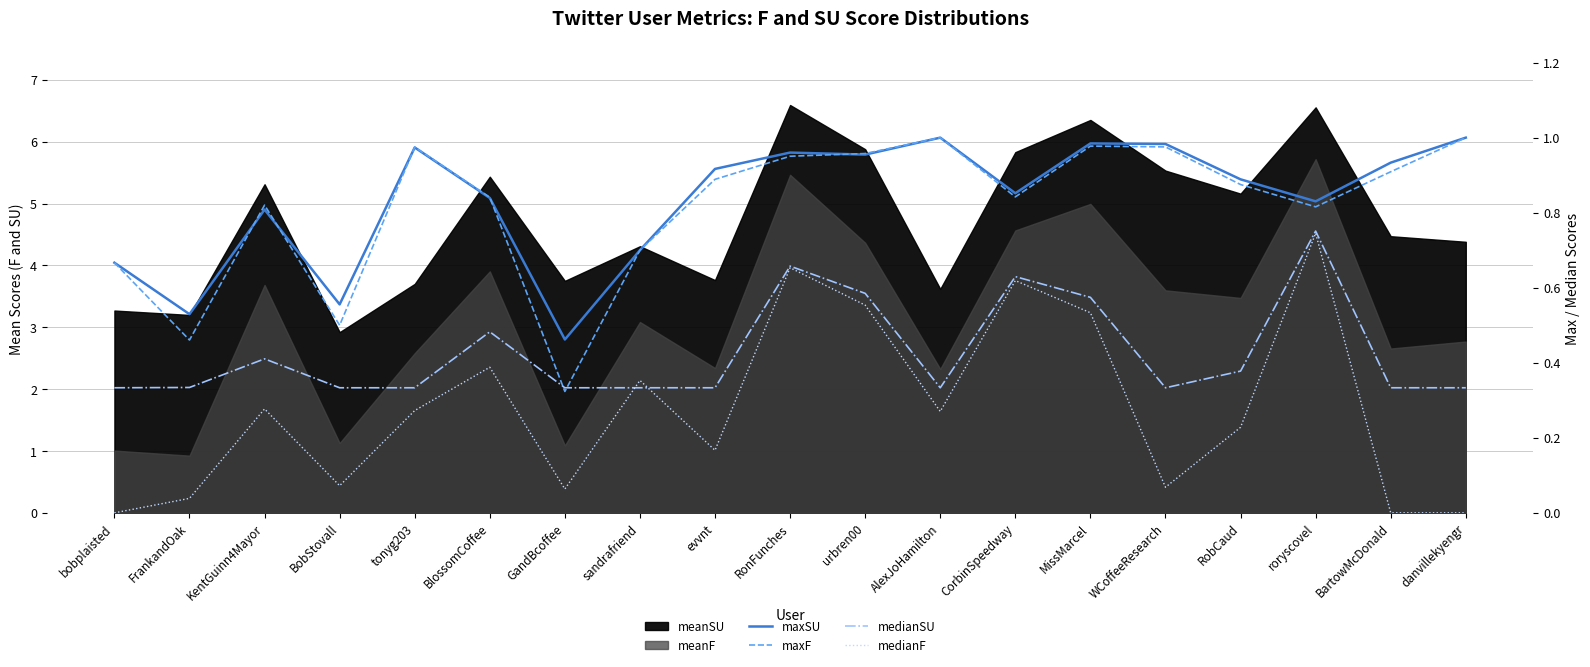

The value of maxSU at GandBcoffee is 0.6. True or false?

False